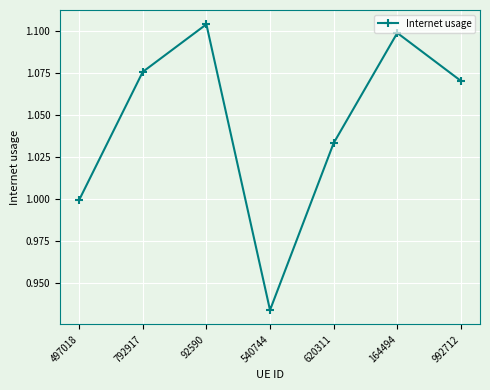

Which label corresponds to the largest value in the chart?

92590